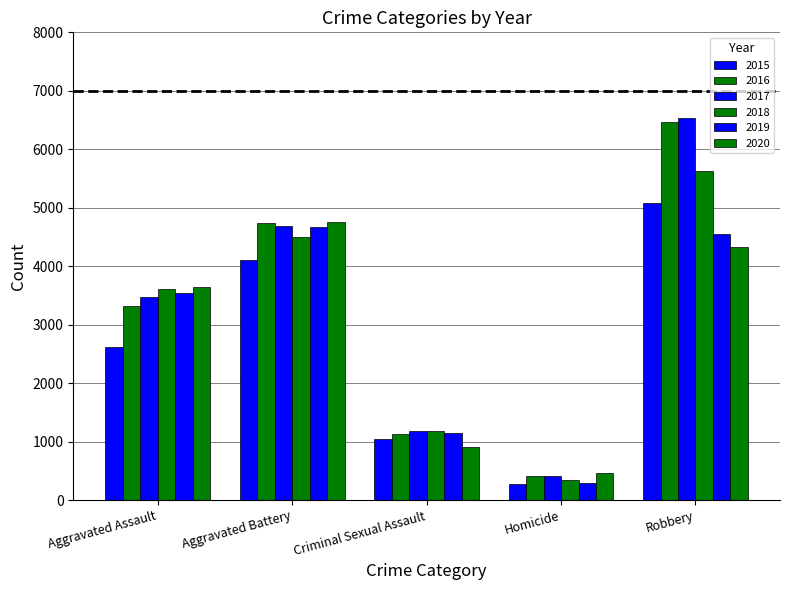

What is the average value of the 2017 series?

3255